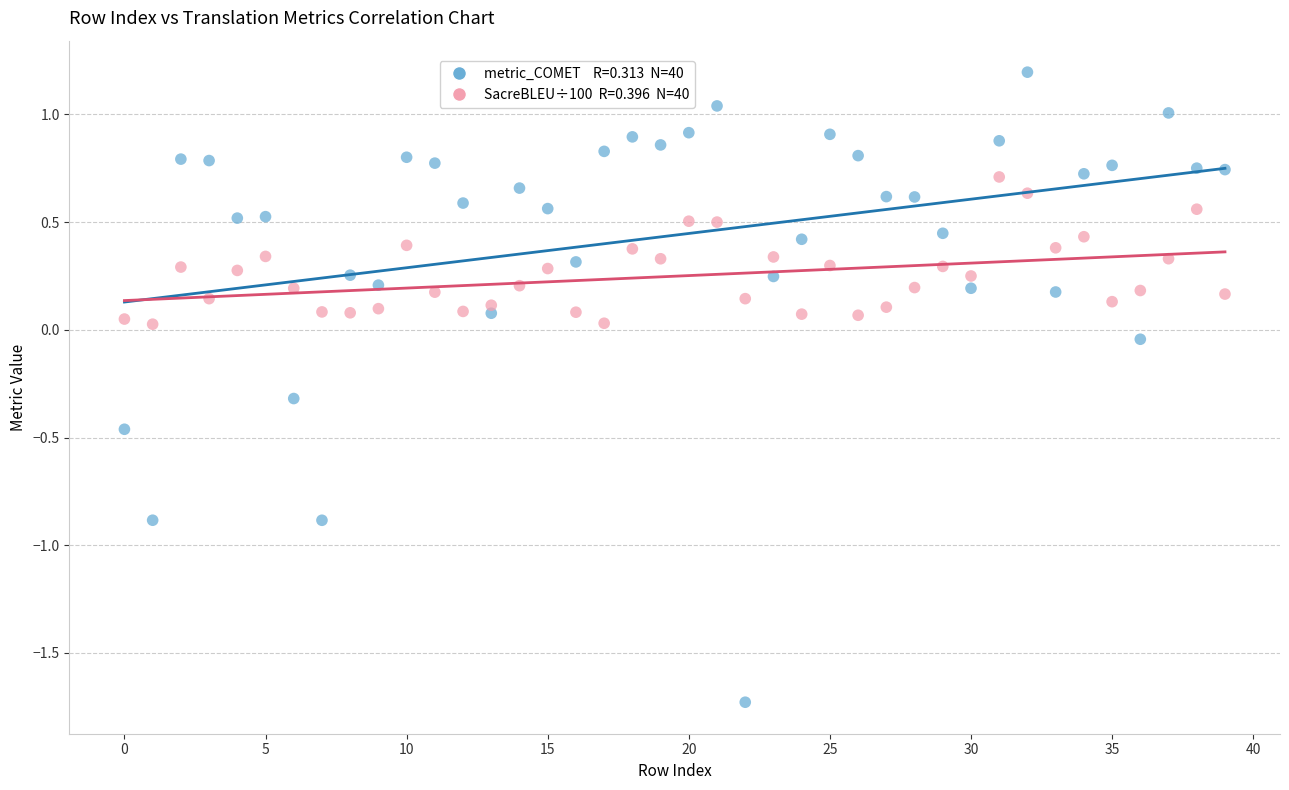

Across all data points, what is the range of Y values (max minus min)?

2.9